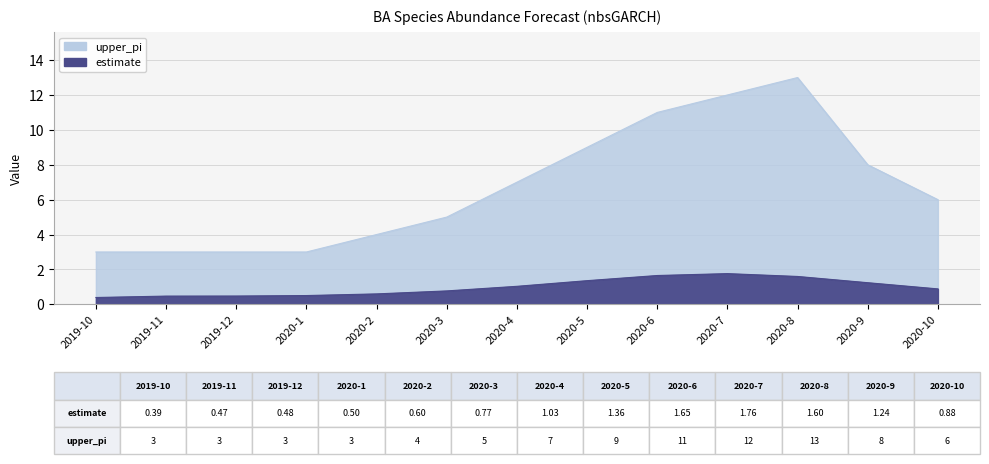

Which series changed the most between 2020-6 and 2020-9?

upper_pi